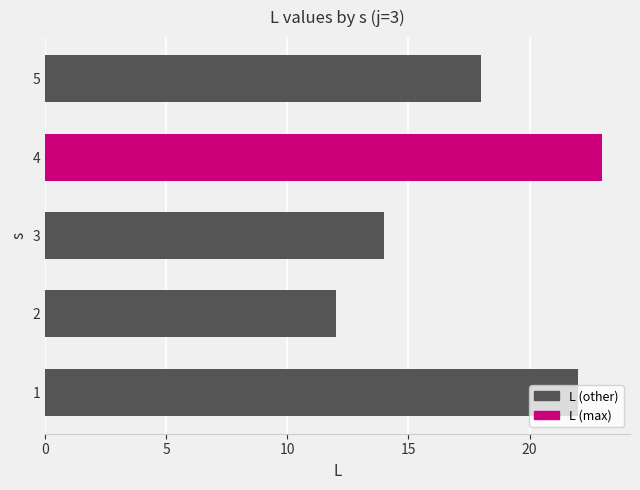

List the labels in order of value, smallest first.

2, 3, 5, 1, 4